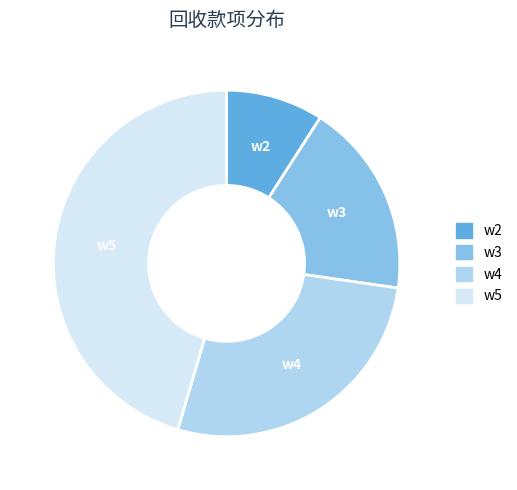

Is there any slice that represents more than half of the pie?

No